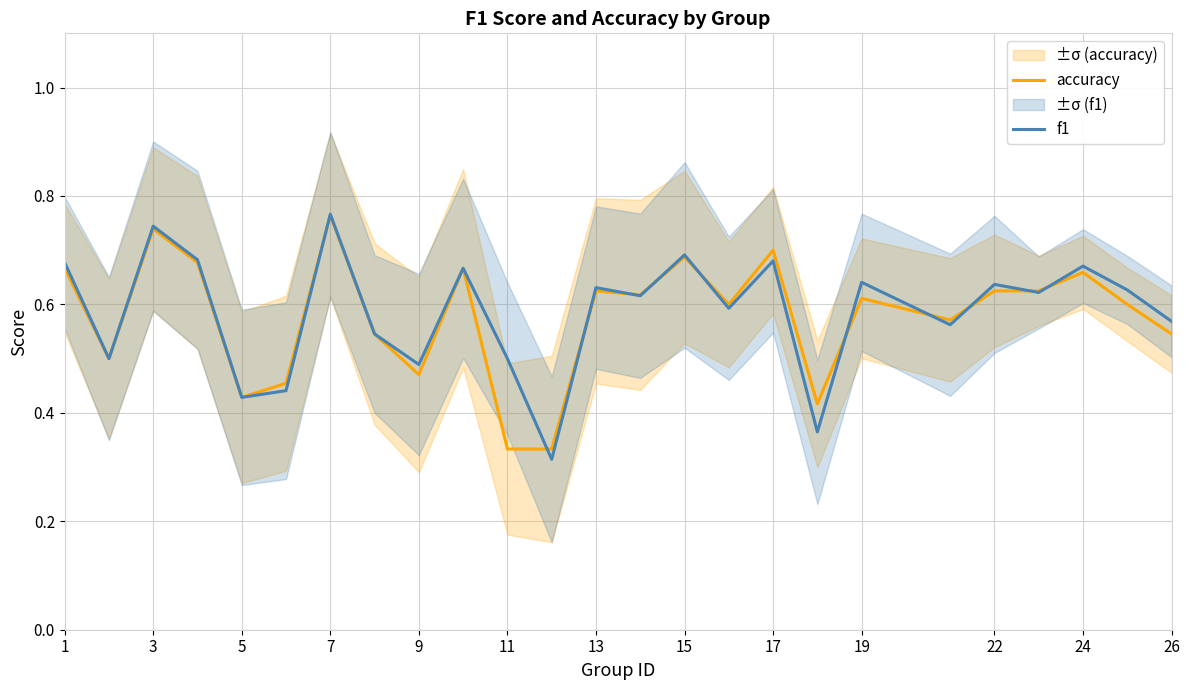

Which category has the highest value in the f1 series?

7